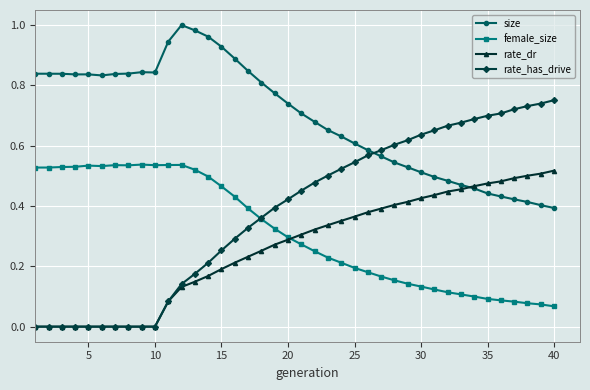

Which series has the largest total across all categories?

size